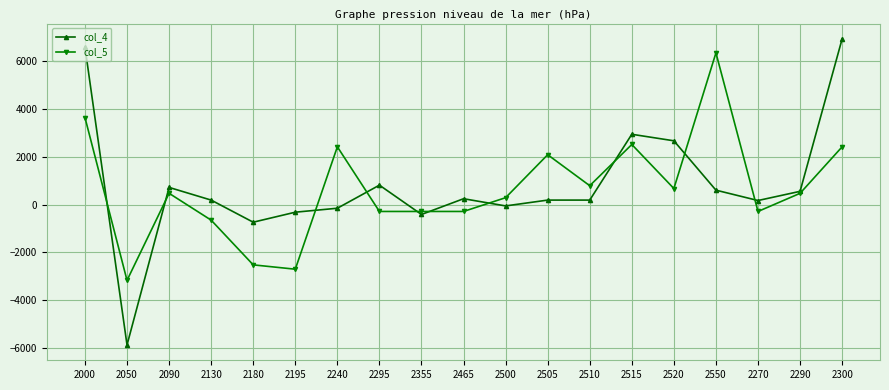

What is the value of the col_4 point at the 9th from the left?

-415